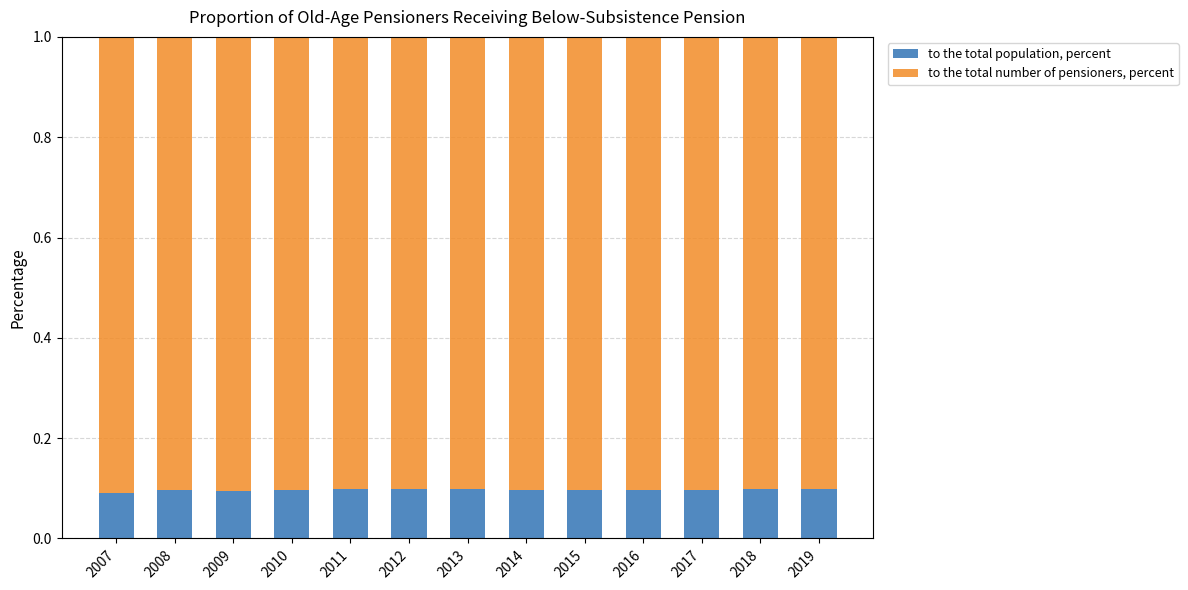

Reading left to right, what are the values for to the total population, percent?

2007=0.1	2008=0.1	2009=0.1	2010=0.1	2011=0.1	2012=0.1	2013=0.1	2014=0.1	2015=0.1	2016=0.1	2017=0.1	2018=0.1	2019=0.1